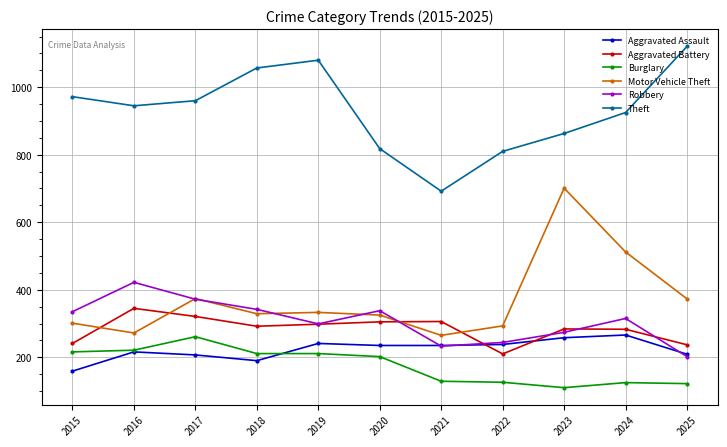

How many lines are shown in the chart?

6